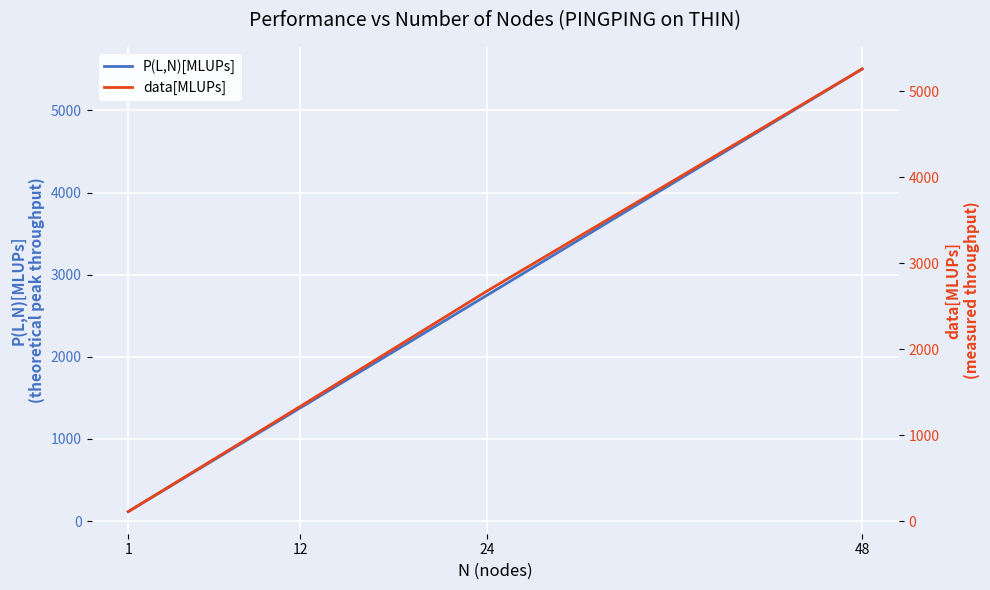

At which category is the sum across all series the highest?

48